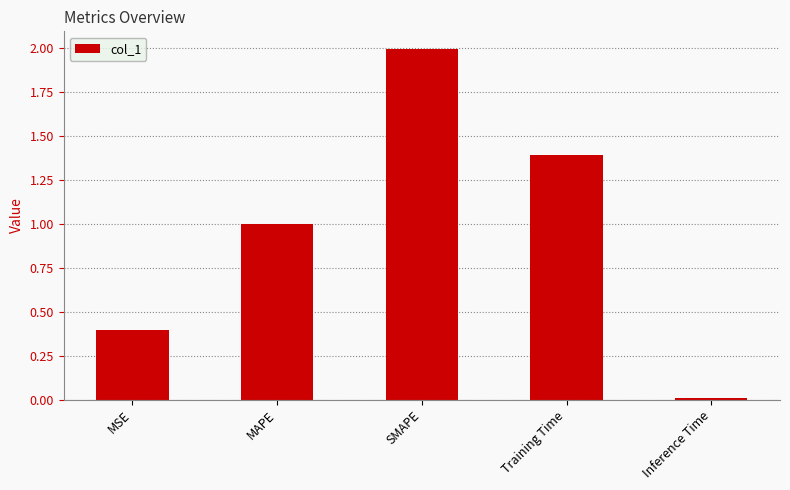

What is the sum of all values?

4.8